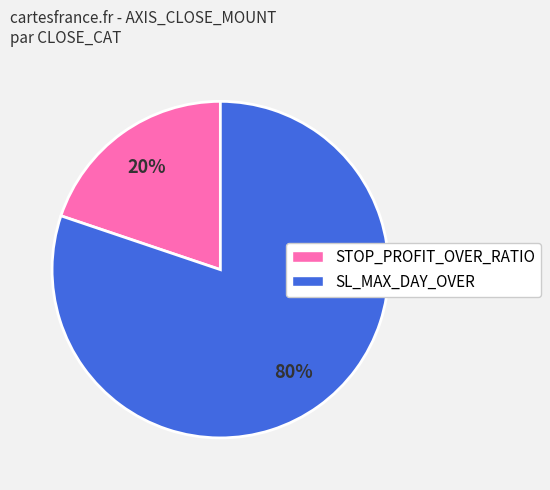

Is there a majority slice in this chart?

Yes